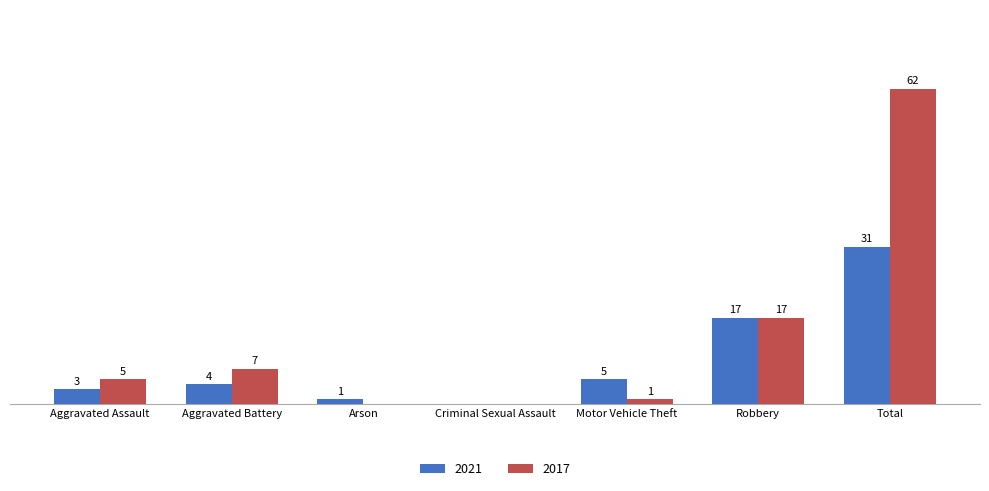

At which category is the sum across all series the highest?

Total